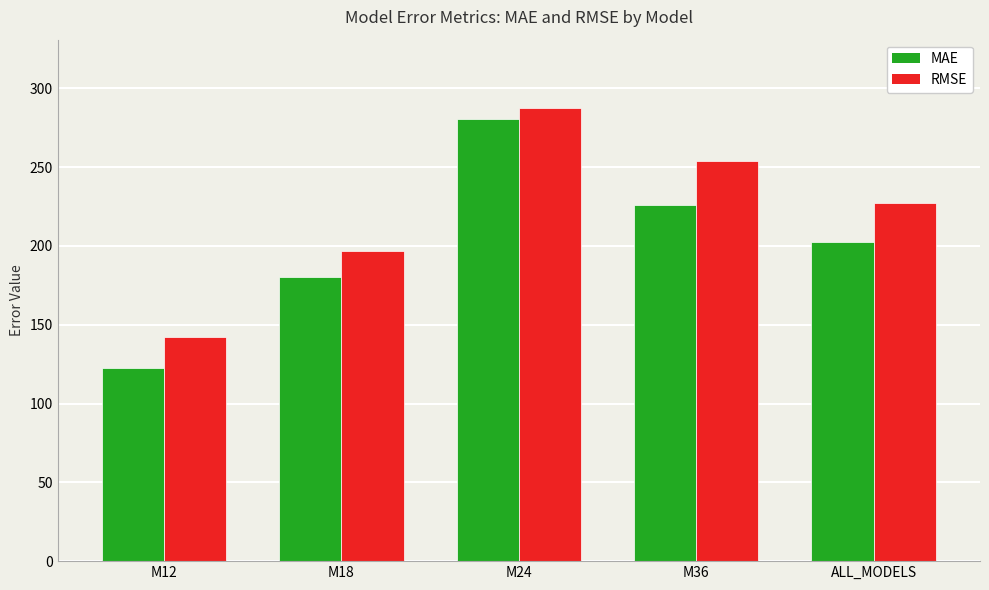

What is the approximate value of MAE at M36?

225.8